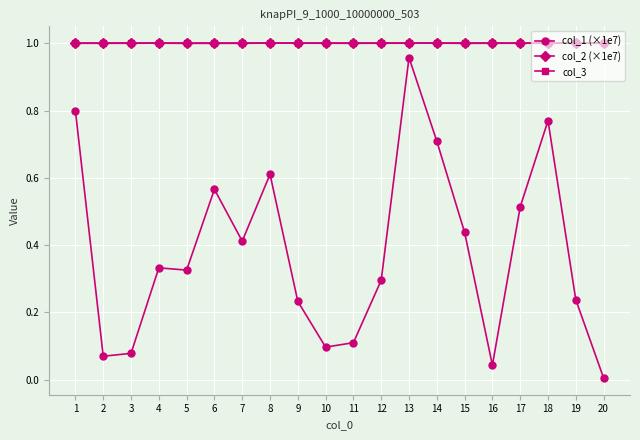

What is the total value across all series at 13?

3.0